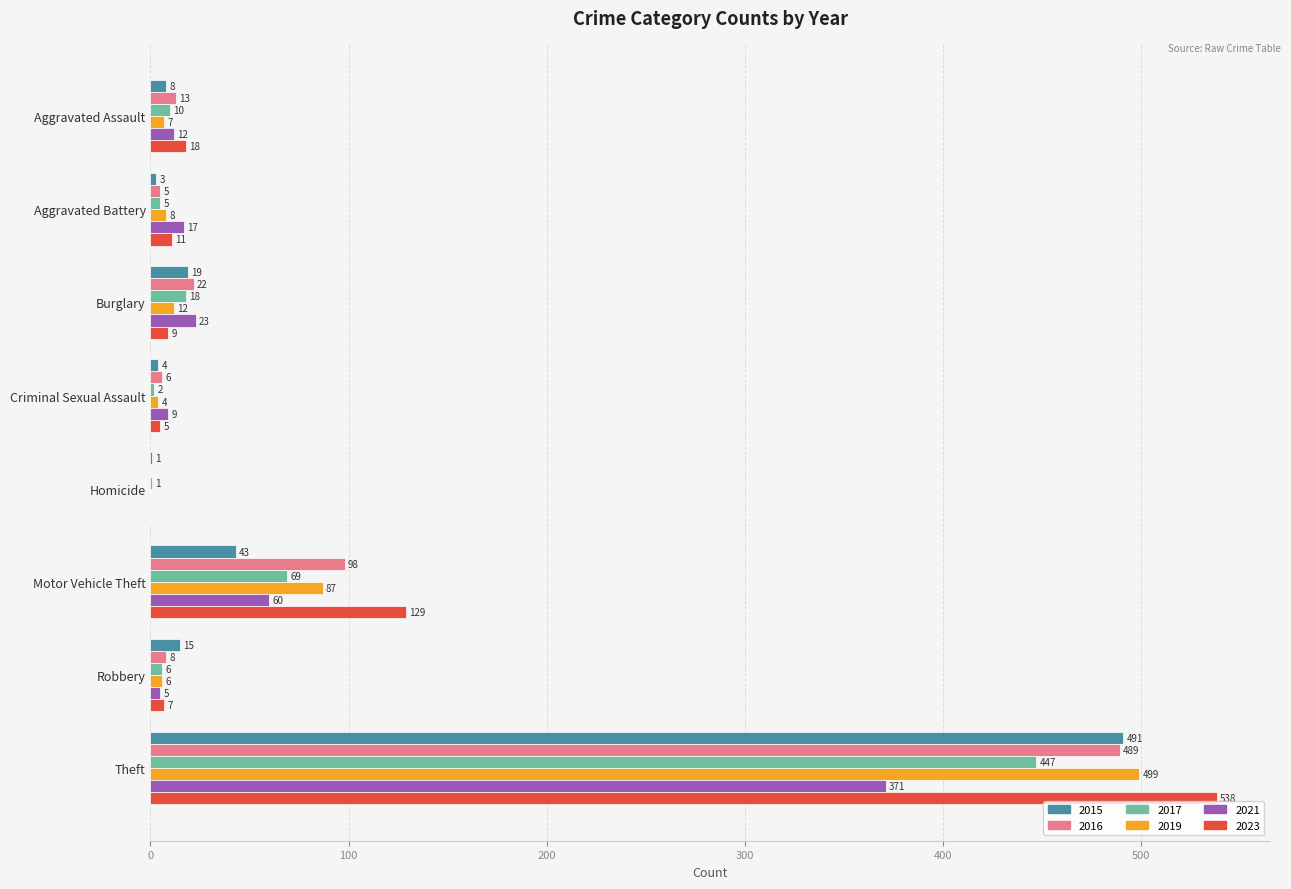

Which category has the highest value across all series?

Theft